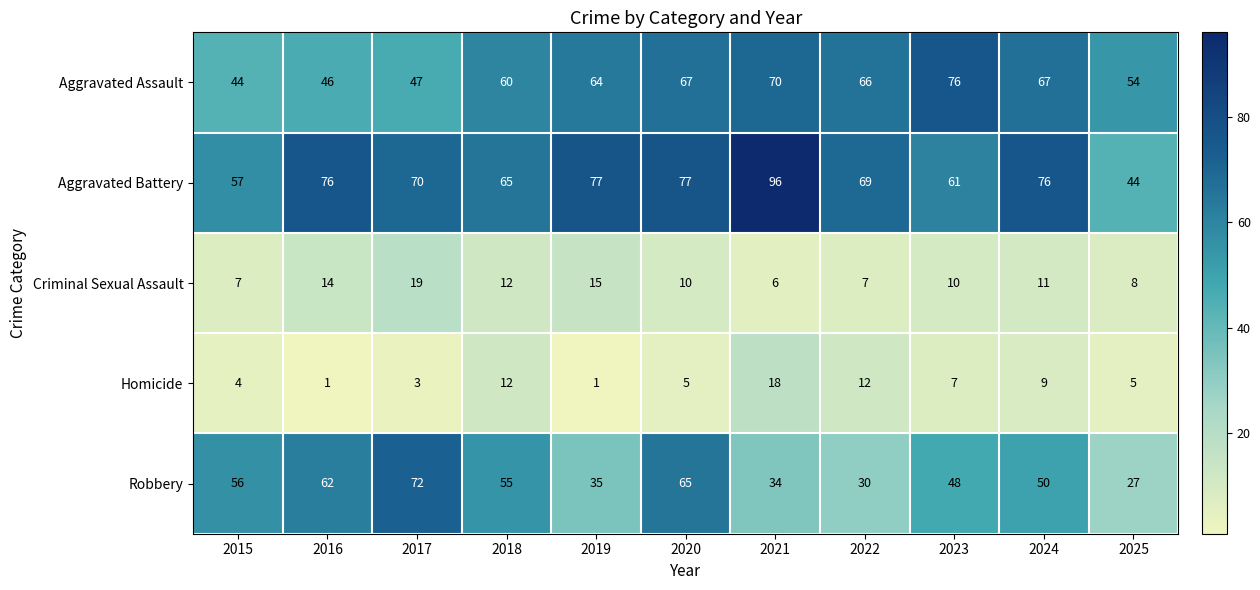

Which category has the highest value across all series?

2021